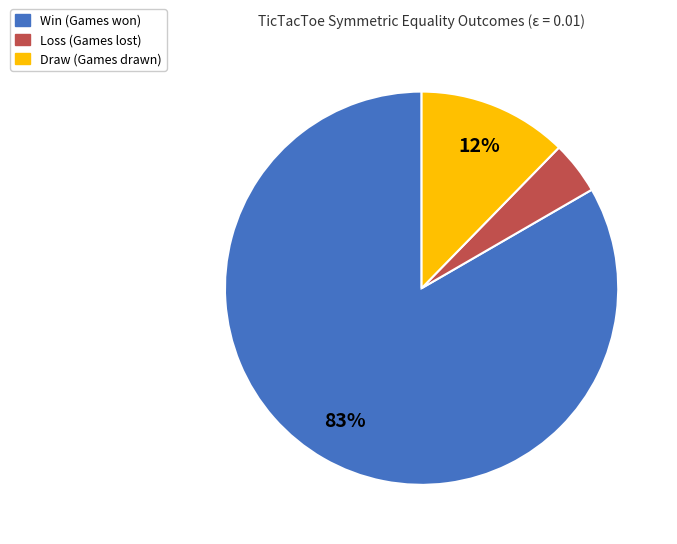

True or false: Loss (Games lost) accounts for 12% of the total.

False